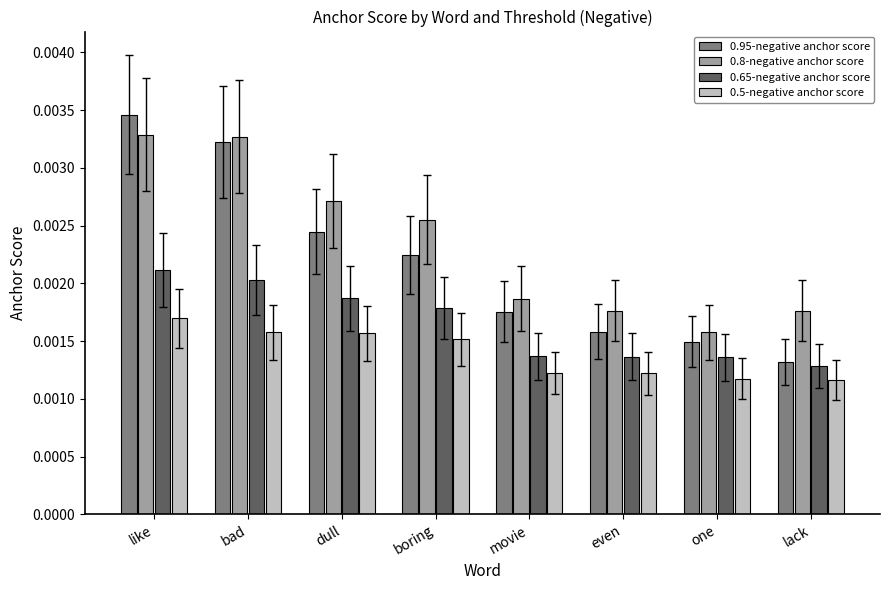

What is the label of the 1st bar from the left?

like